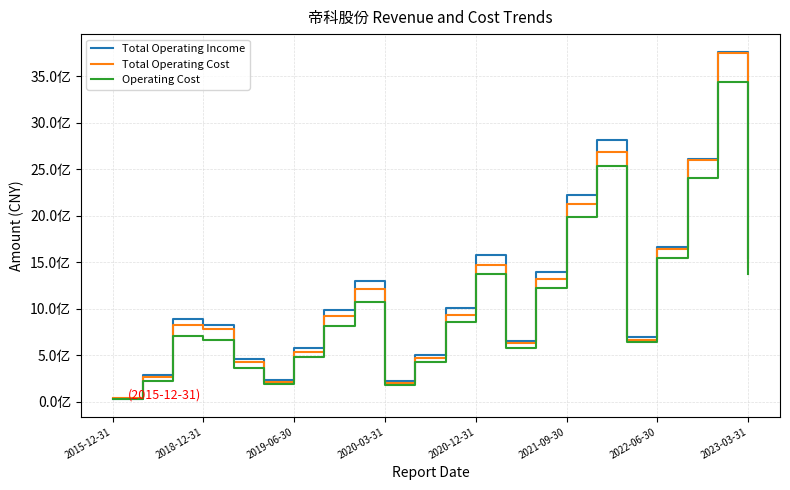

True or false: Total Operating Income has more than 2 points higher than both neighbors.

True